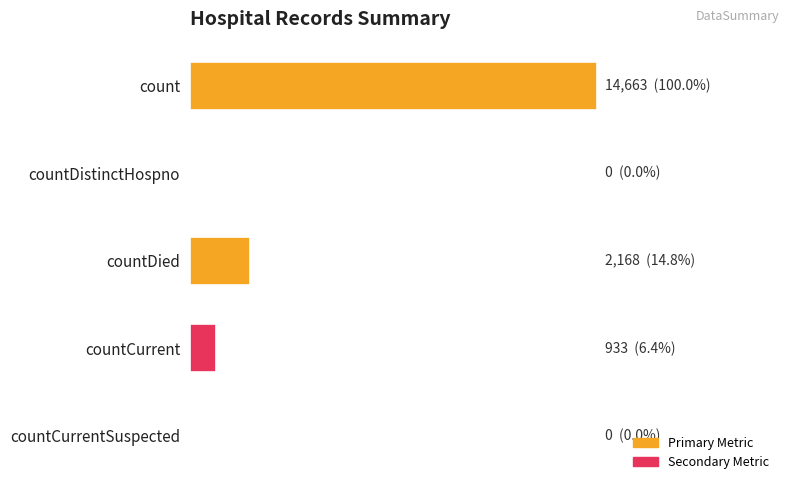

Are the bars horizontal?

Yes